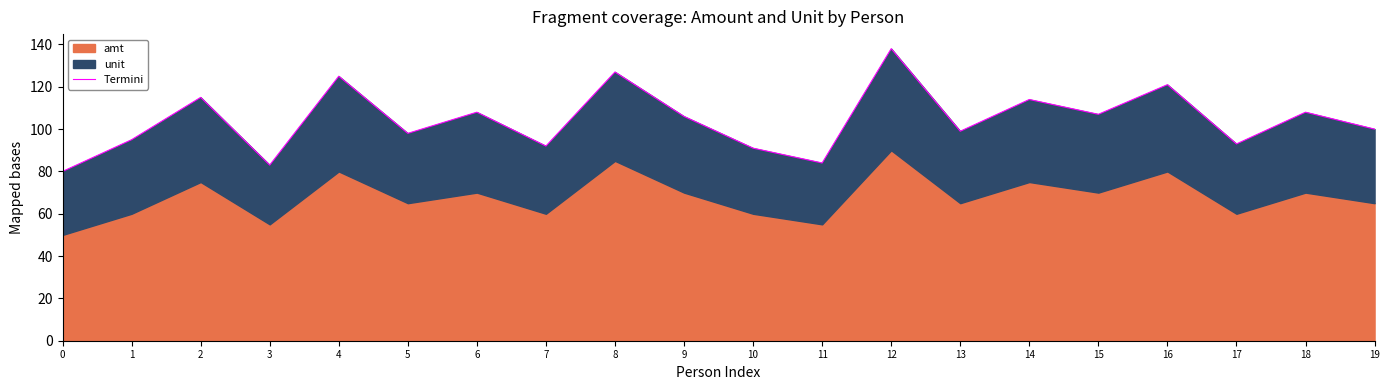

At which label does the data first exceed 106?

2